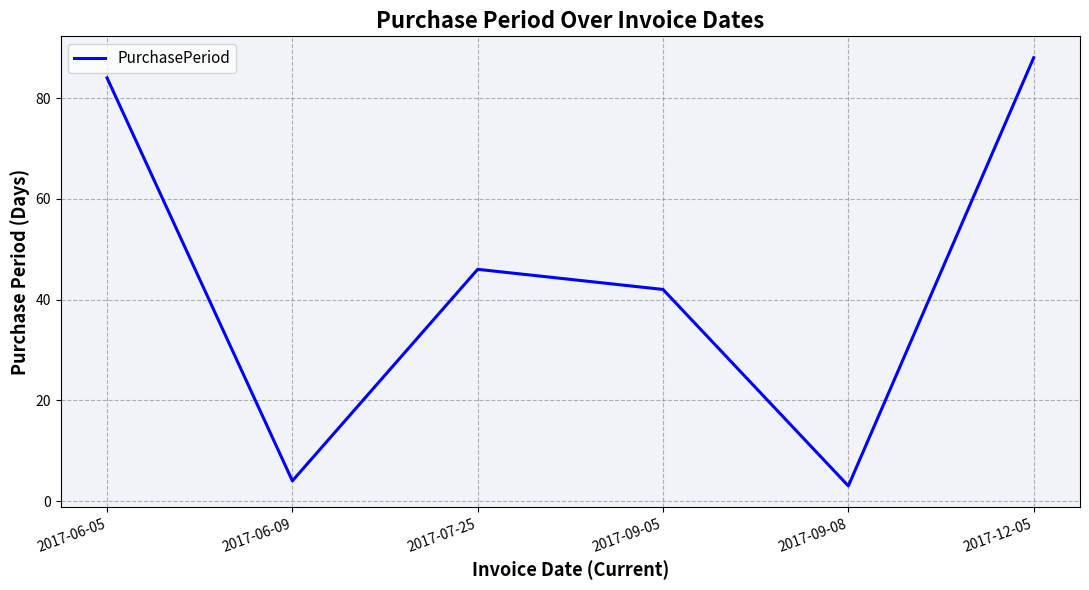

True or false: the data shows 88 at 2017-12-05.

True